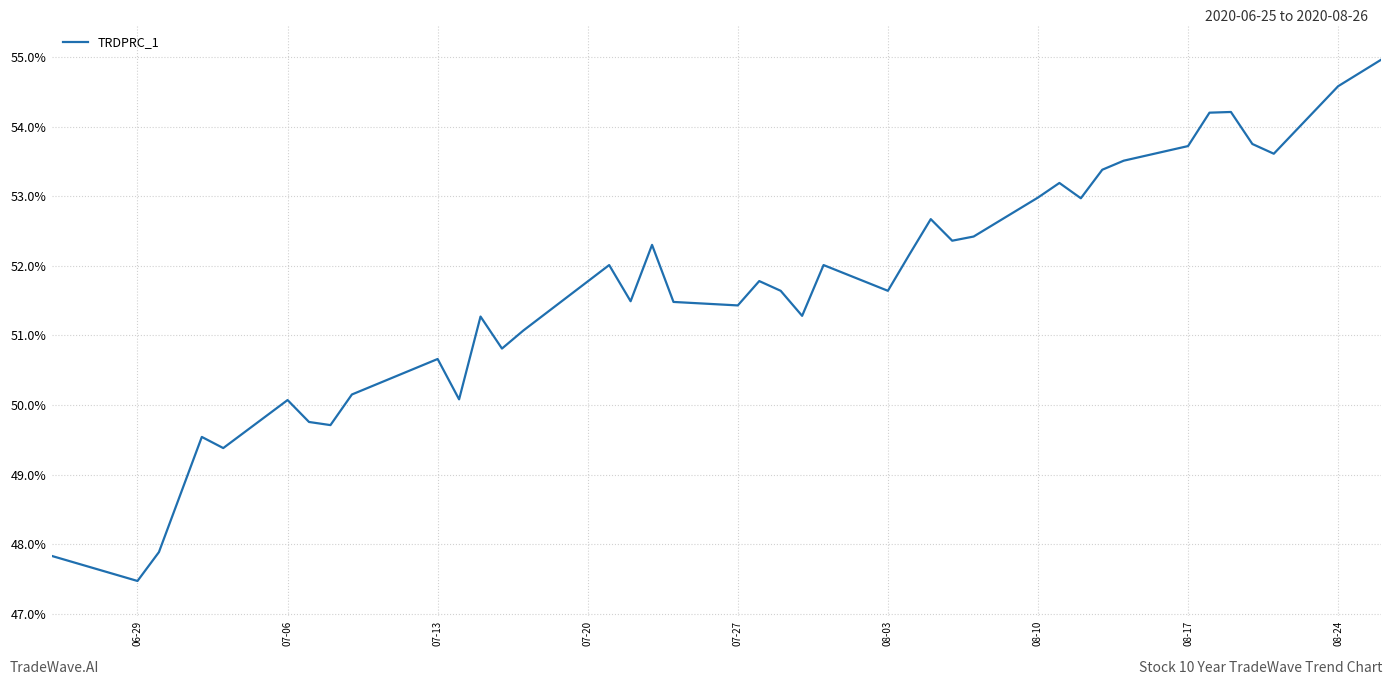

What is the difference between the maximum and second lowest values?

7.1